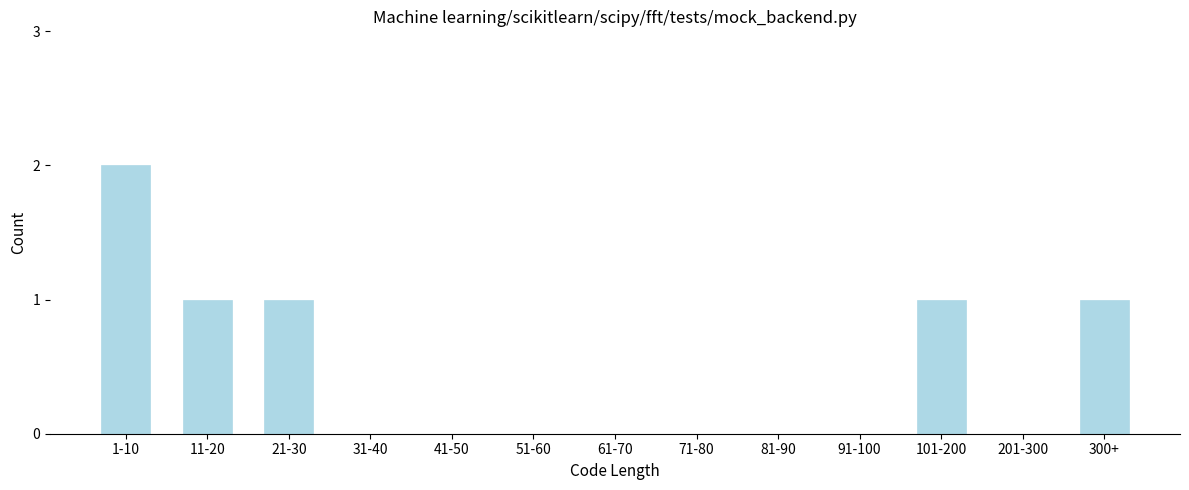

Reading right to left, extract all data points from this chart.

300+=1	201-300=0	101-200=1	91-100=0	81-90=0	71-80=0	61-70=0	51-60=0	41-50=0	31-40=0	21-30=1	11-20=1	1-10=2